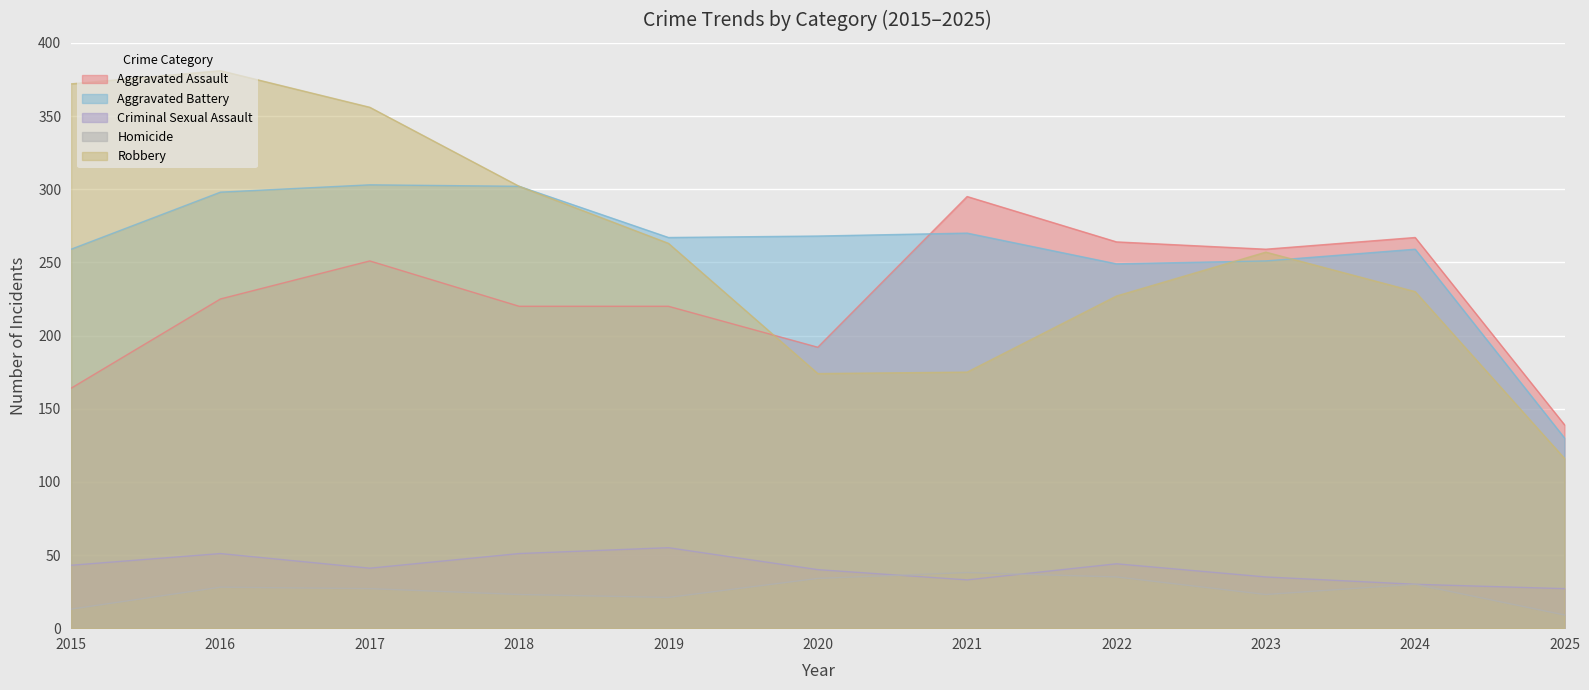

Reading left to right, transcribe all the data shown in this chart.

Aggravated Assault: 164	225	251	220	220	192	295	264	259	267	139
Aggravated Battery: 259	298	303	302	267	268	270	249	251	259	130
Criminal Sexual Assault: 43	51	41	51	55	40	33	44	35	30	27
Homicide: 13	28	27	23	21	34	38	35	23	30	9
Robbery: 372	381	356	302	263	174	175	227	257	230	116